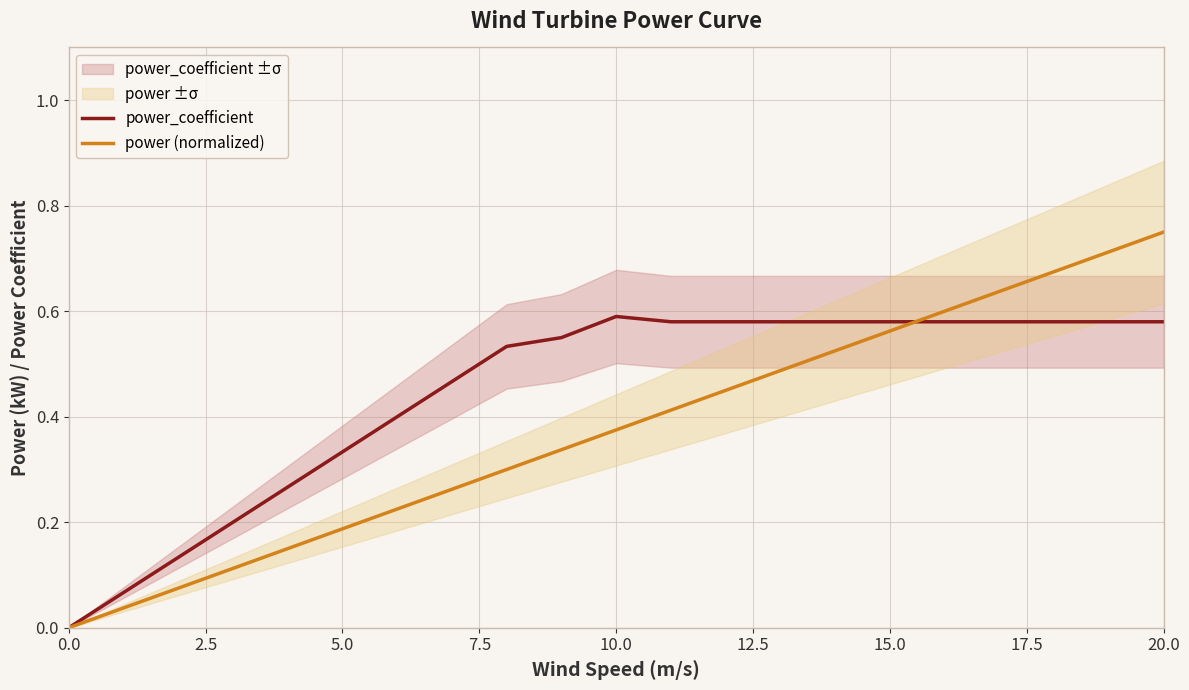

Reading right to left, what are all the values shown in this chart?

power_coefficient: 0.6	0.6	0.6	0.6	0.6	0.6	0.6	0.6	0.6	0.6	0.6	0.6	0.5	0.5	0.4	0.3	0.3	0.2	0.1	0.1	0.0
power (normalized): 0.8	0.7	0.7	0.6	0.6	0.6	0.5	0.5	0.4	0.4	0.4	0.3	0.3	0.3	0.2	0.2	0.2	0.1	0.1	0.0	0.0